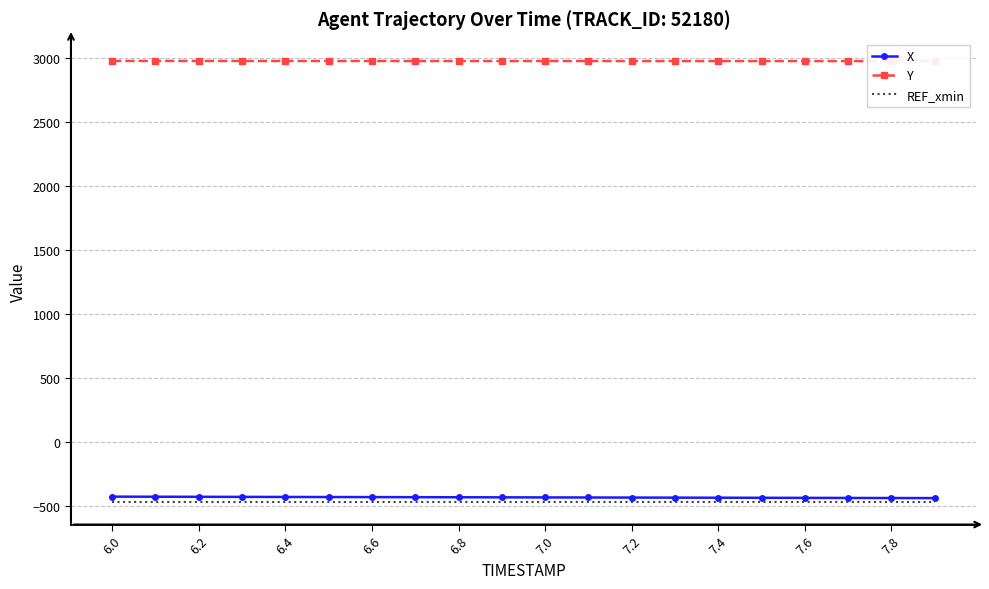

What is the sum of all Y values?

59603.7